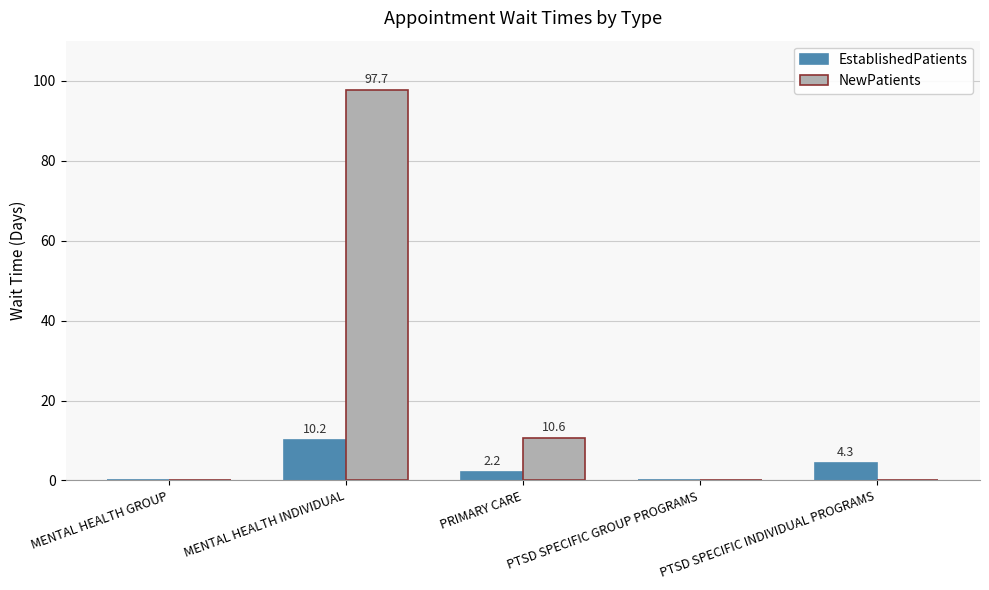

At which category is the sum across all series the highest?

MENTAL HEALTH INDIVIDUAL